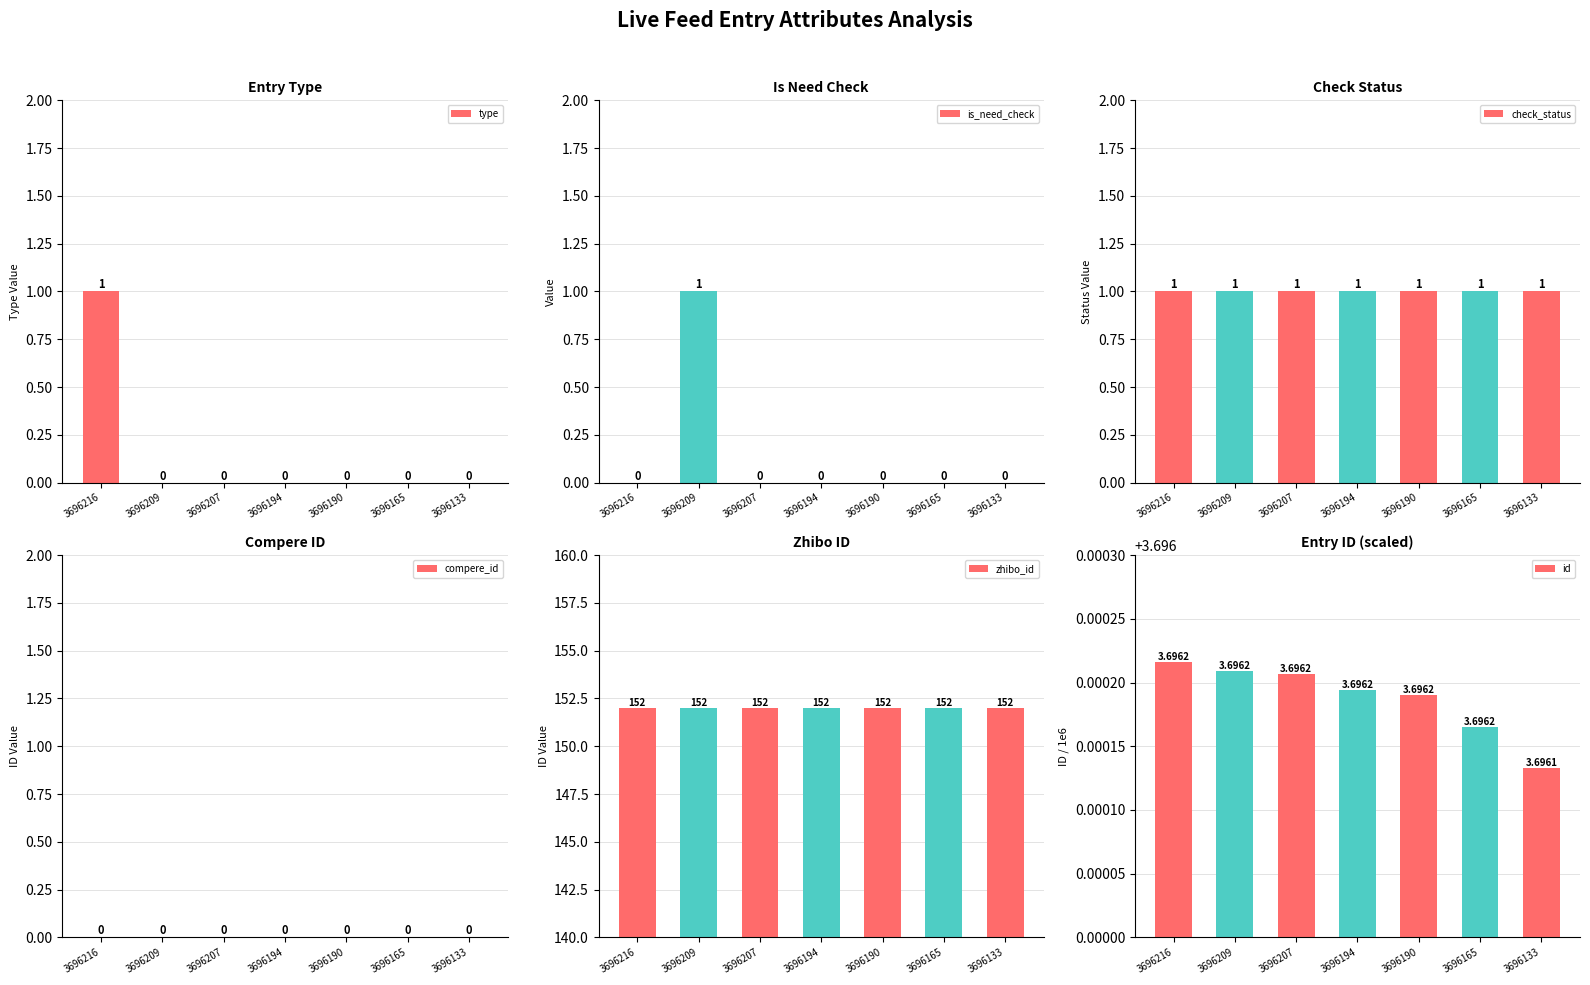

What are all the series names shown in the legend?

type, is_need_check, check_status, compere_id, zhibo_id, id